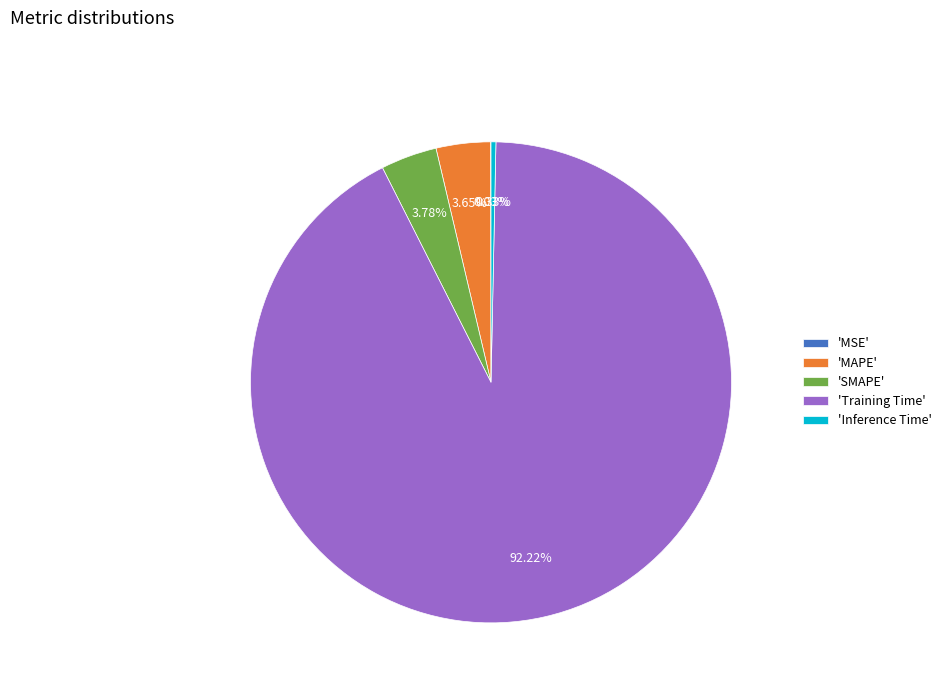

What is the largest slice in the pie chart?

'Training Time'